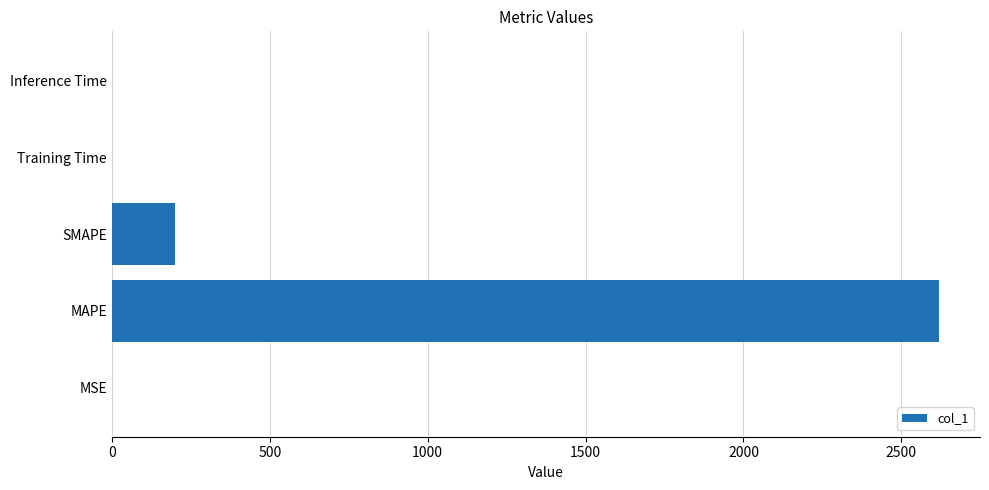

What is the approximate value at SMAPE?

200.0